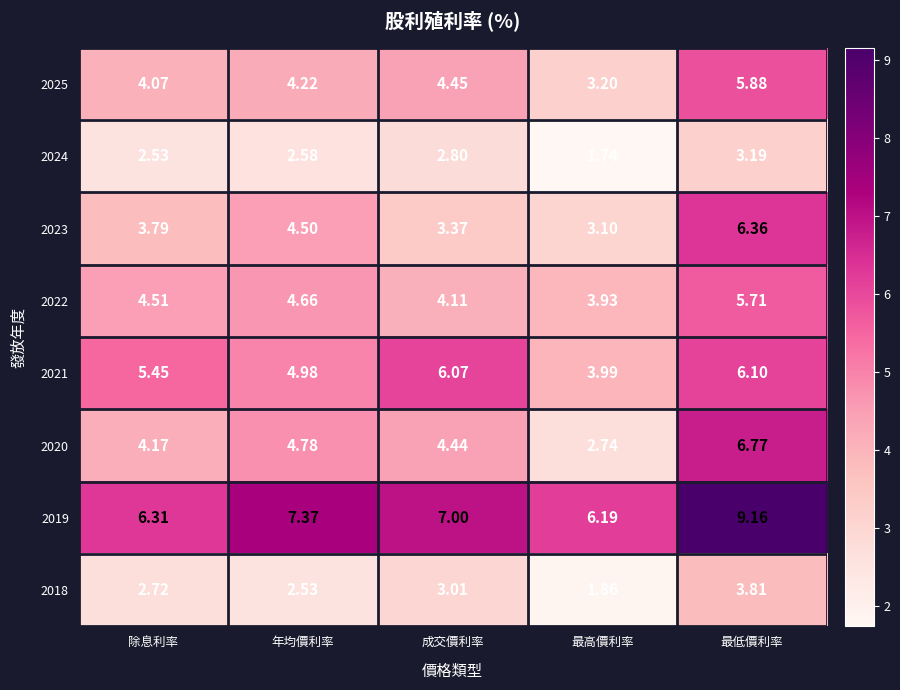

Rank the series at 最低價利率 from highest to lowest value.

2019, 2020, 2023, 2021, 2025, 2022, 2018, 2024